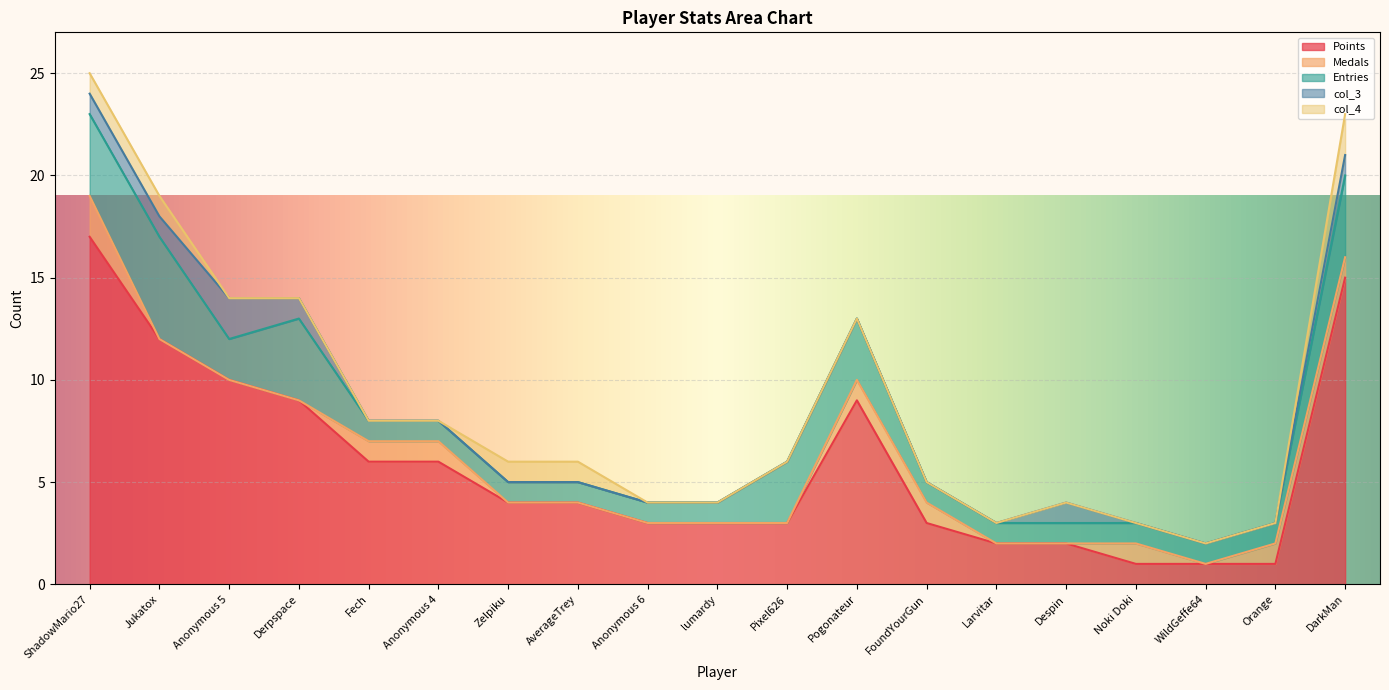

What is the difference between the highest and lowest values at AverageTrey?

4